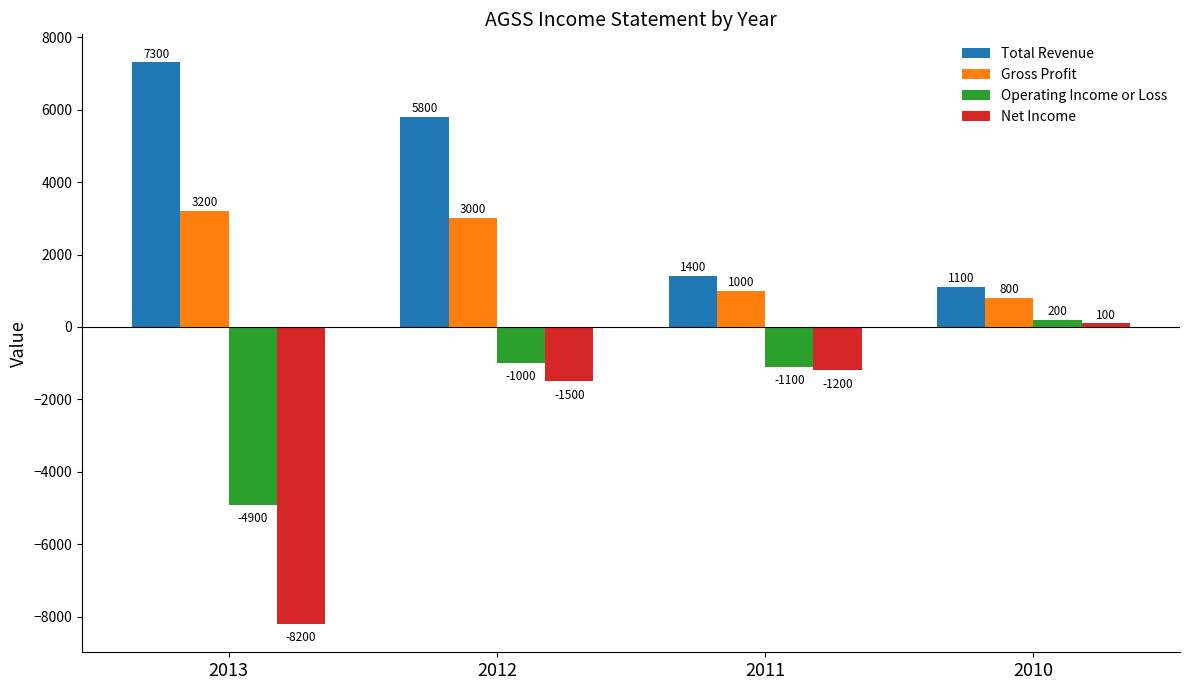

How many bars are there in each group?

4